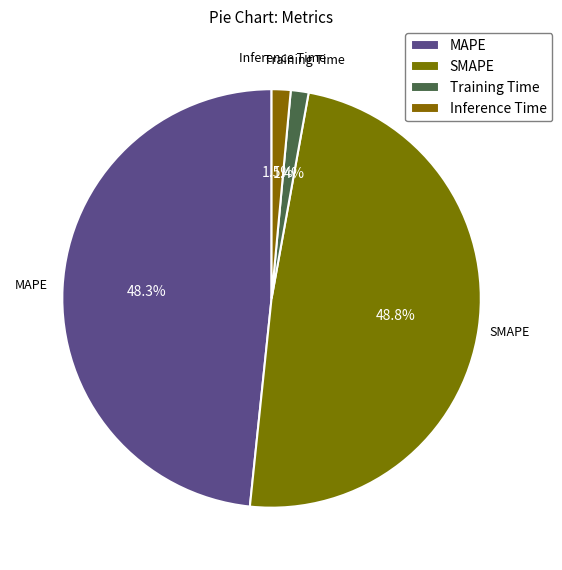

Do SMAPE and Training Time together represent more than half of the pie?

Yes